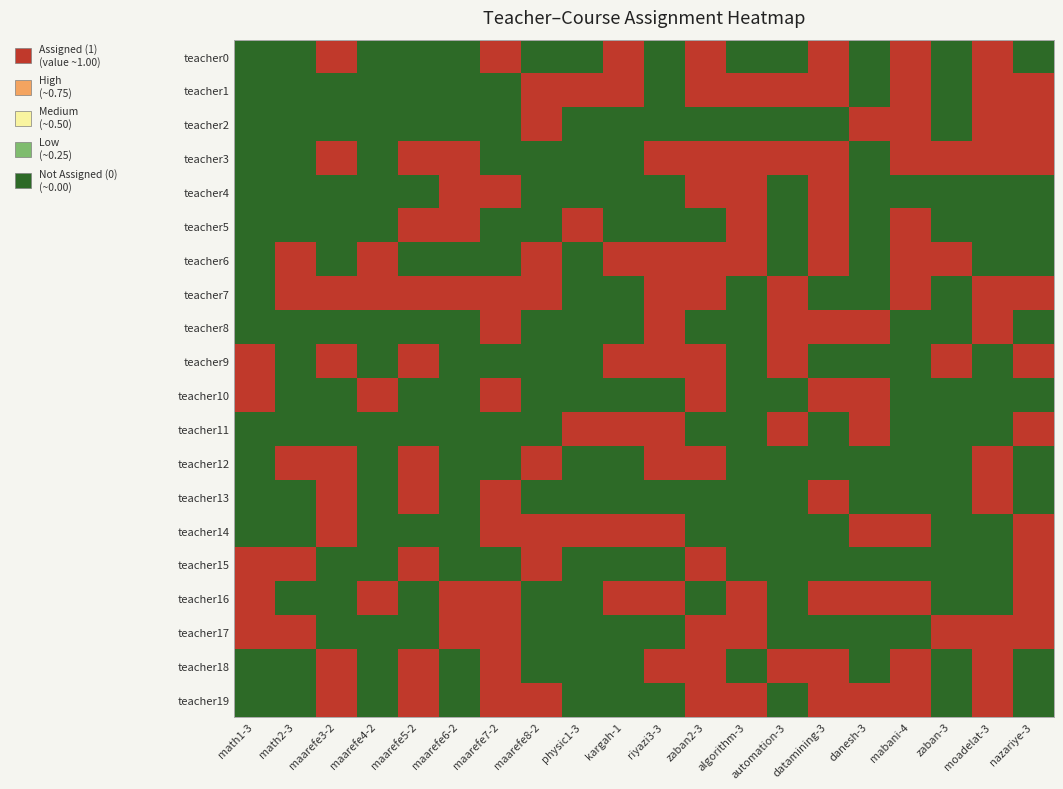

Which series has the largest range (max minus min)?

teacher0